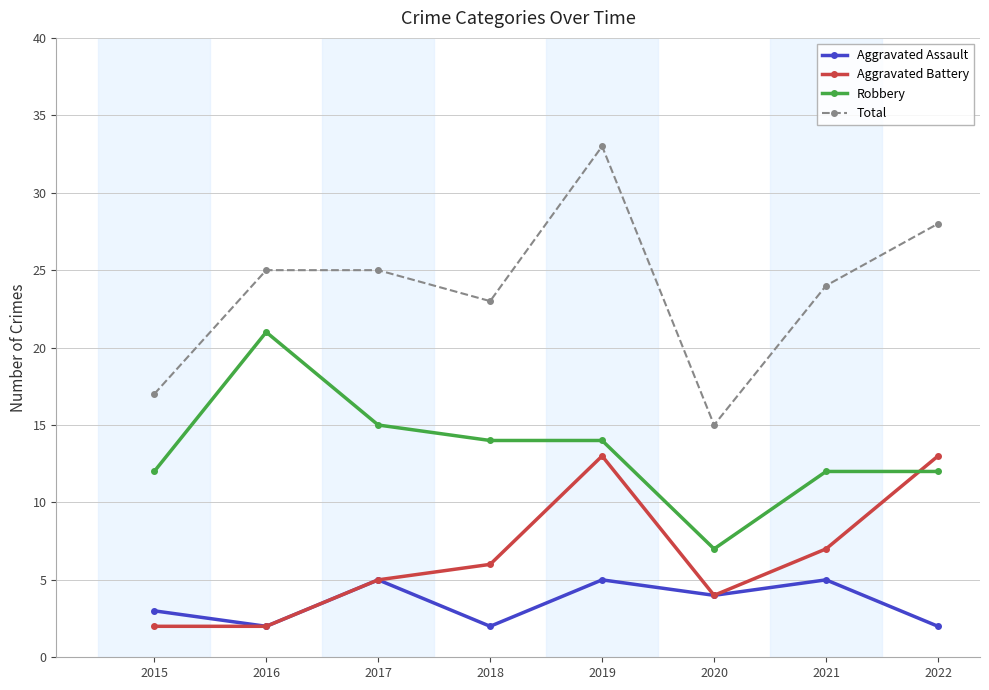

What is the average value of the Robbery series?

13